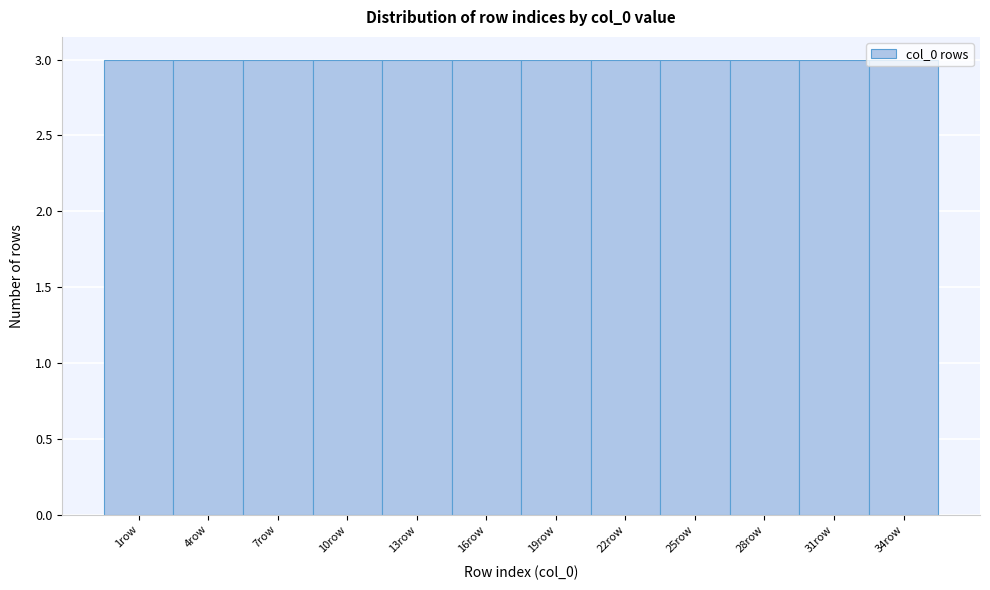

Reading left to right, list every bar in this chart as the range it spans on the x-axis followed by its height. The values are not printed on the chart, so give them approximately, as read against the axis.

-0.5 to 2.5: 3
2.5 to 5.5: 3
5.5 to 8.5: 3
8.5 to 11.5: 3
11.5 to 14.5: 3
14.5 to 17.5: 3
17.5 to 20.5: 3
20.5 to 23.5: 3
23.5 to 26.5: 3
26.5 to 29.5: 3
29.5 to 32.5: 3
32.5 to 35.5: 3